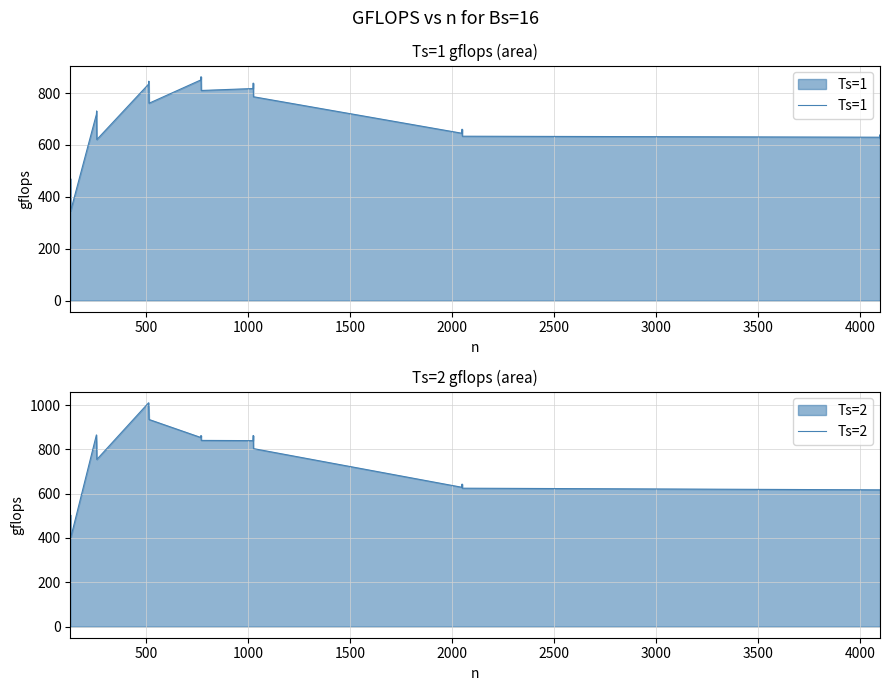

What is the minimum value for Ts=2?

401.1